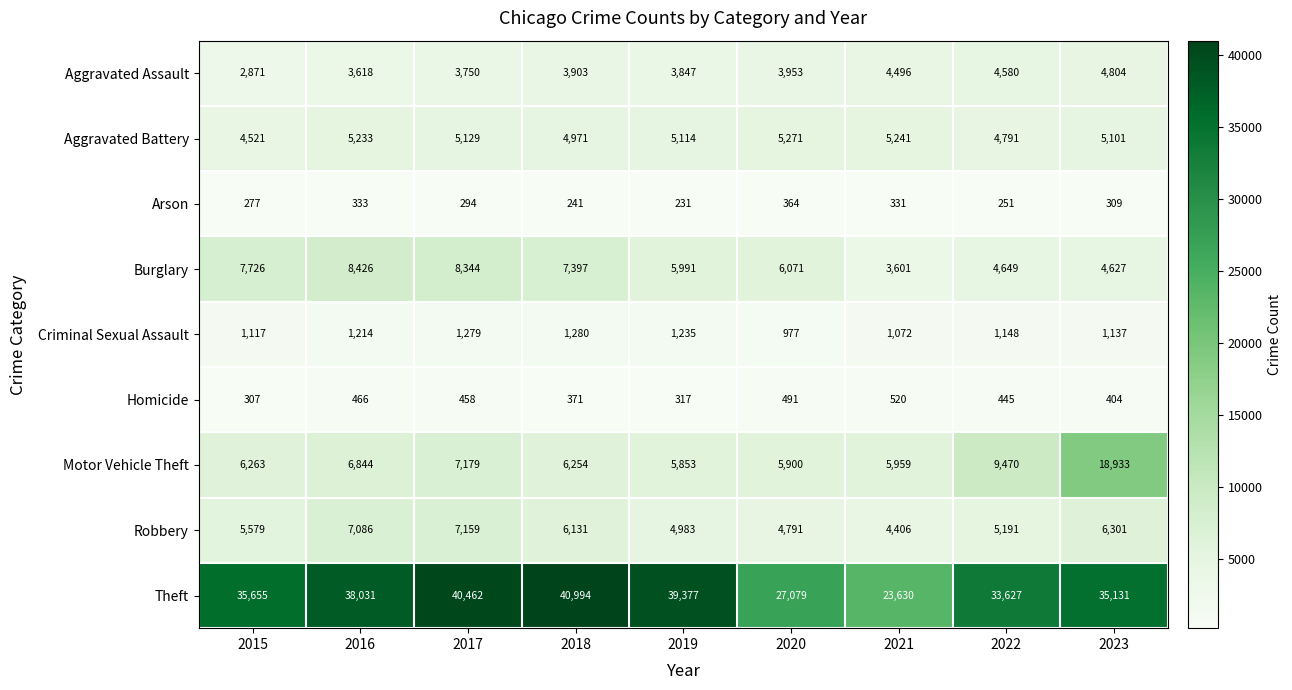

Which category has the lowest value across all series?

2019